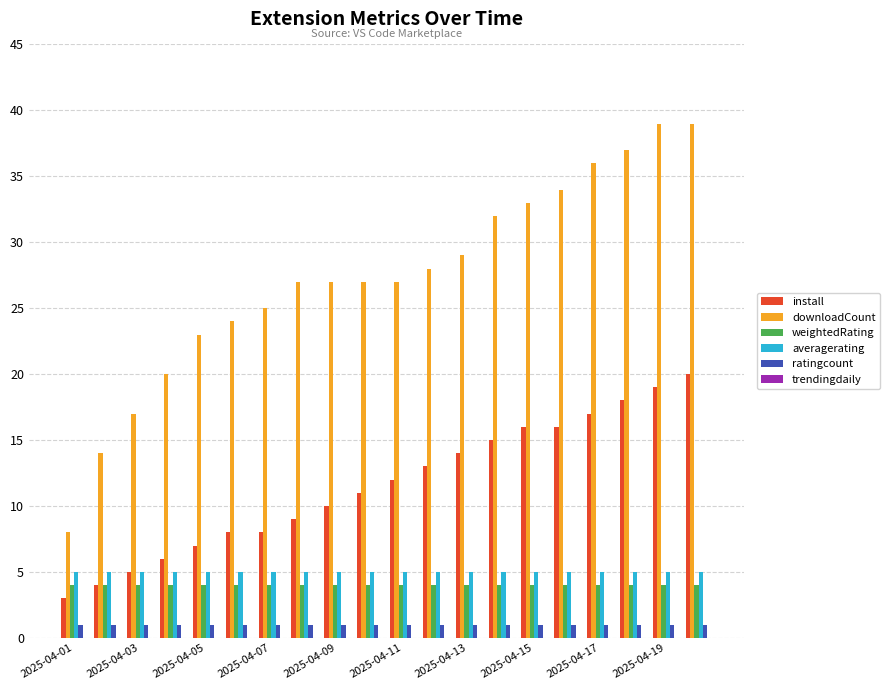

What is the difference between the maximum and minimum values in the install series?

17